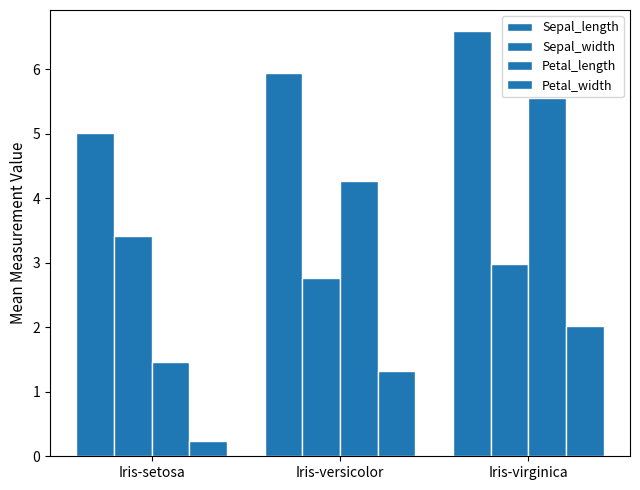

What is the average value of the Sepal_width series?

3.1